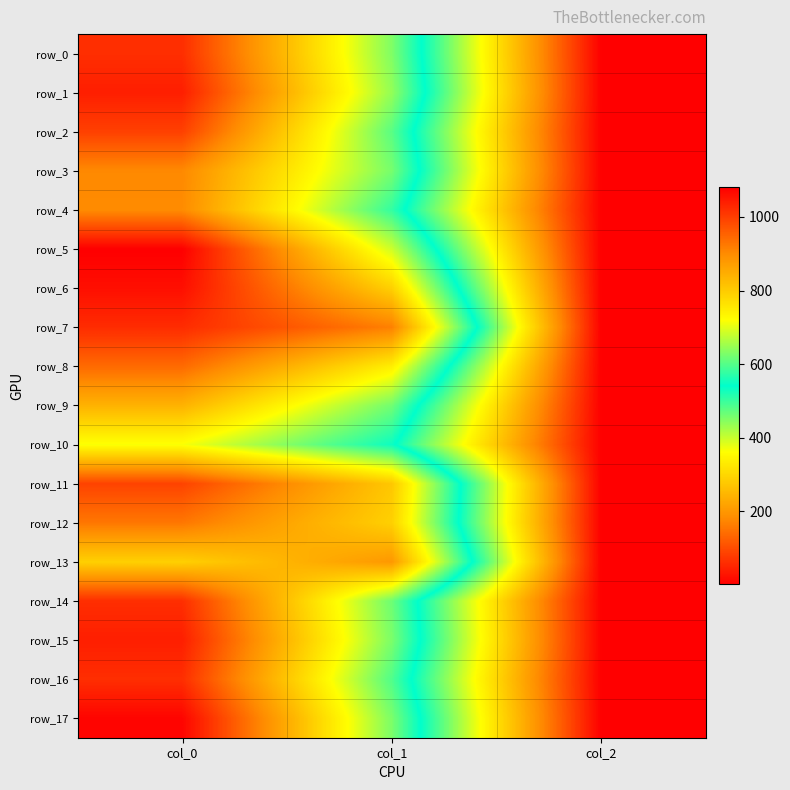

How many data points in row_3 are less than 624?

1